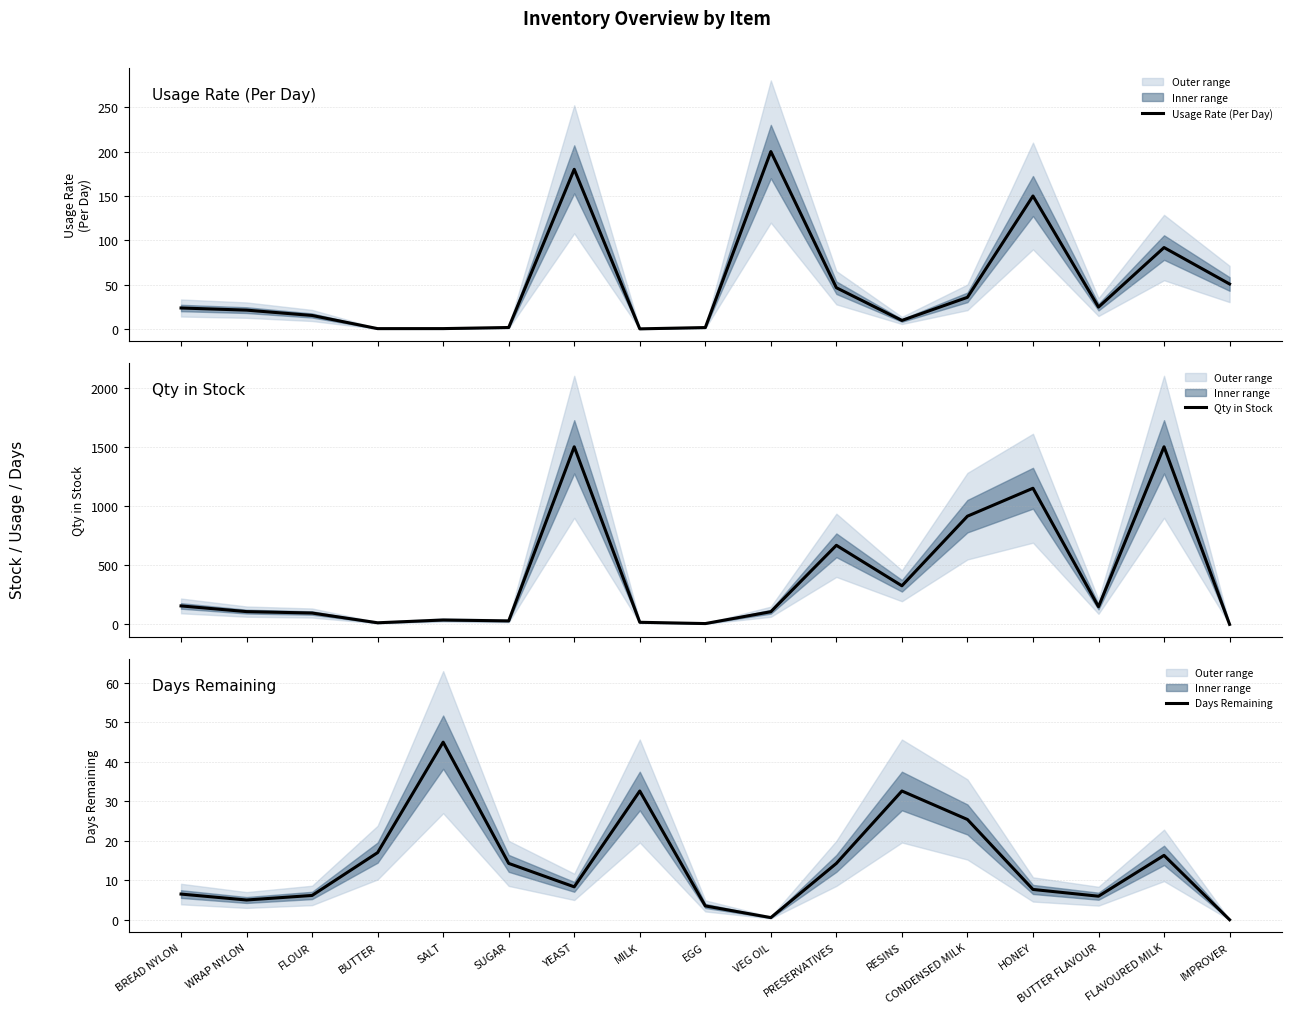

What is the value of the Usage Rate (Per Day) point at the 14th from the left?

150.0